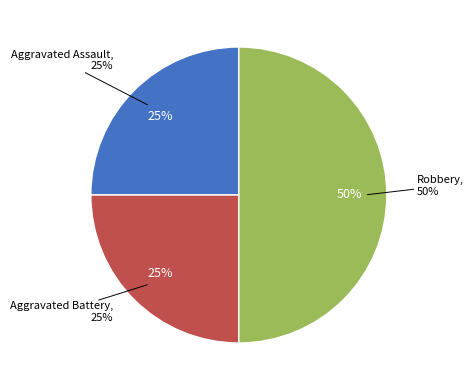

Is there a majority slice in this chart?

No